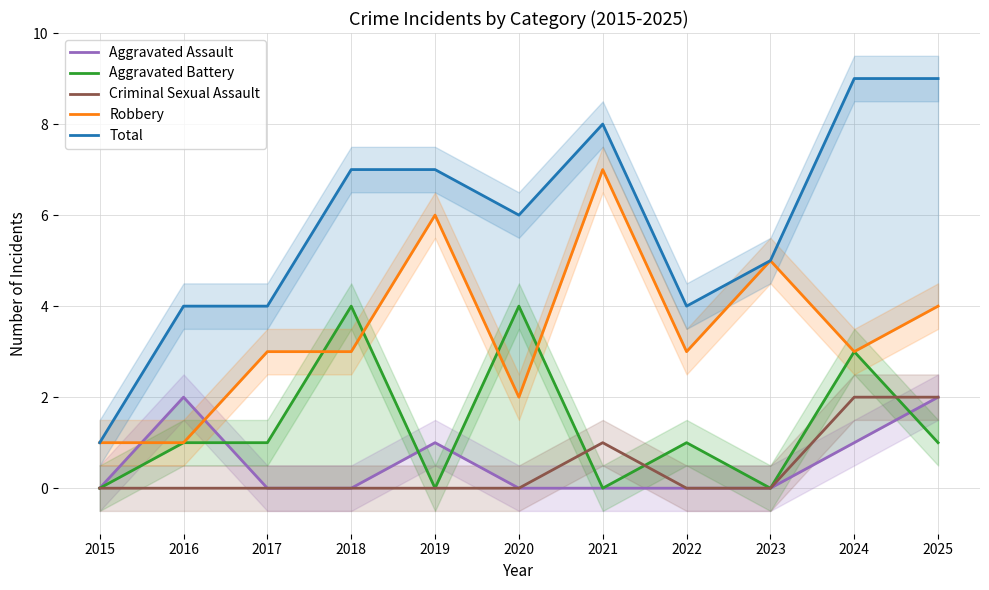

List the labels in order of Aggravated Battery value, smallest first.

2015, 2019, 2021, 2023, 2016, 2017, 2022, 2025, 2024, 2018, 2020